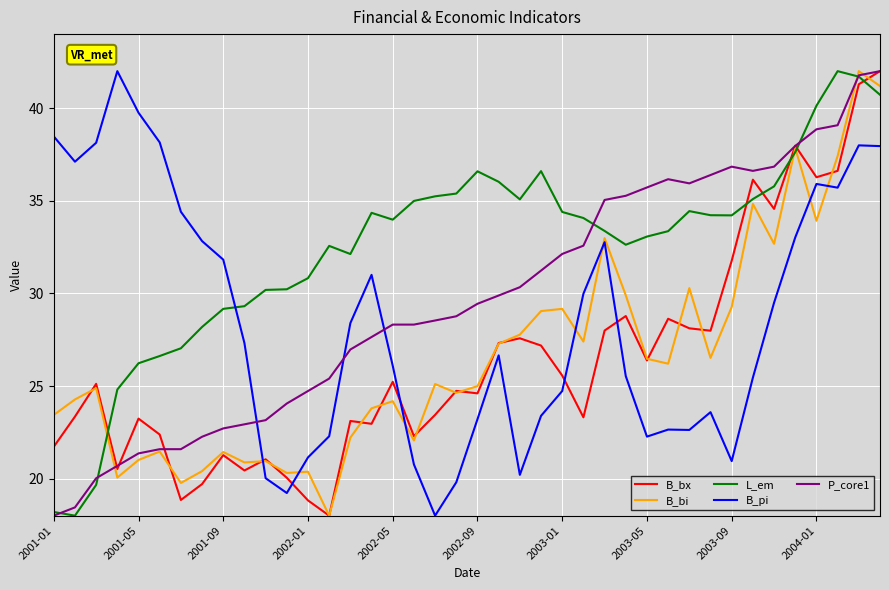

How many intersections are there between B_bi and B_pi?

7